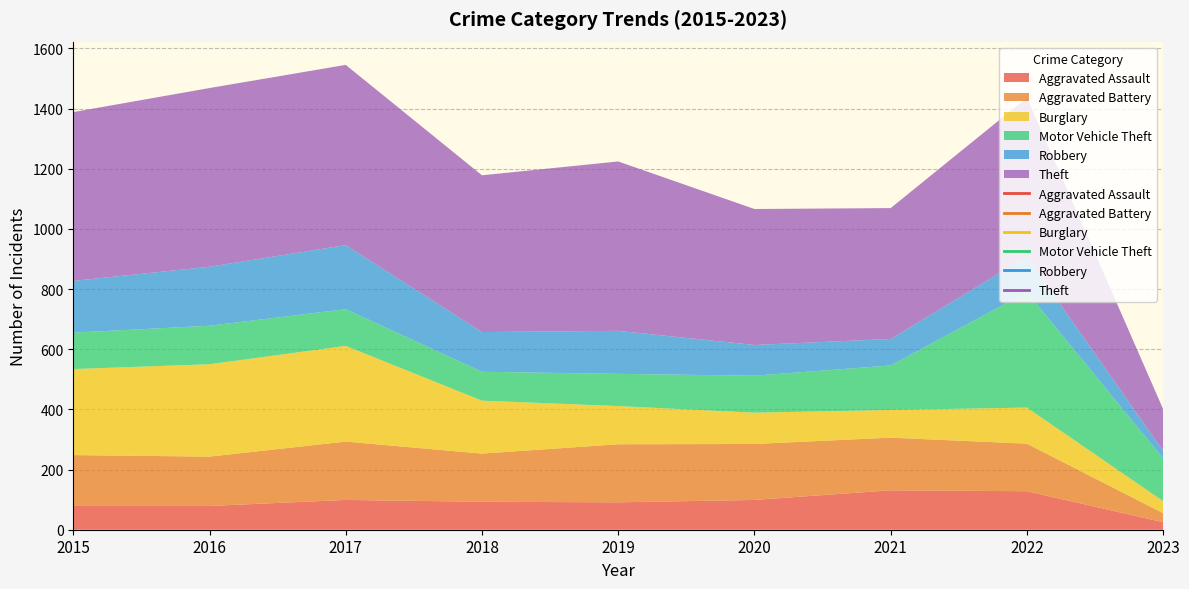

How many lines are shown in the chart?

6